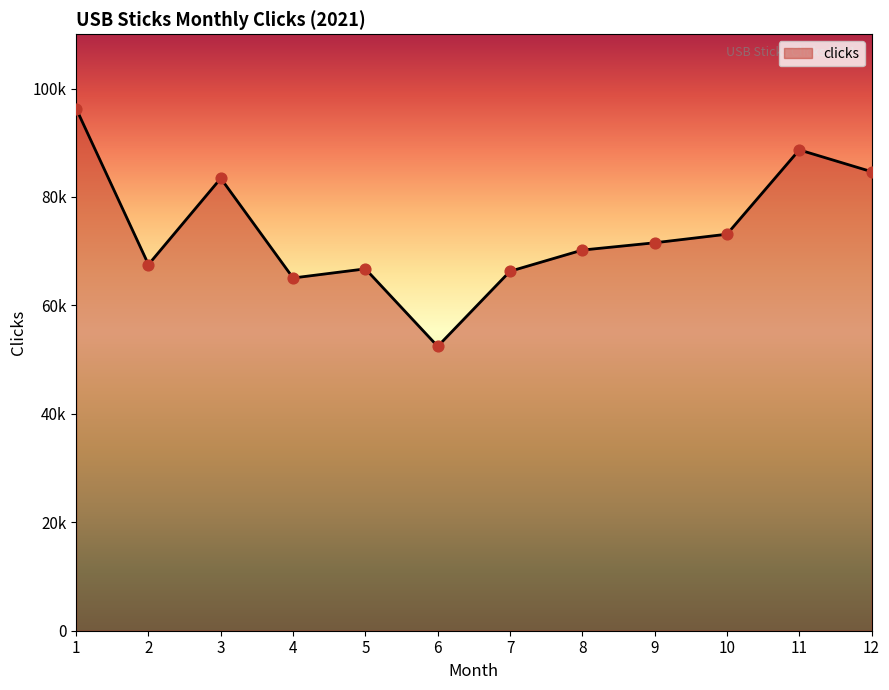

What is the change in value from 2 to 11?

+21147